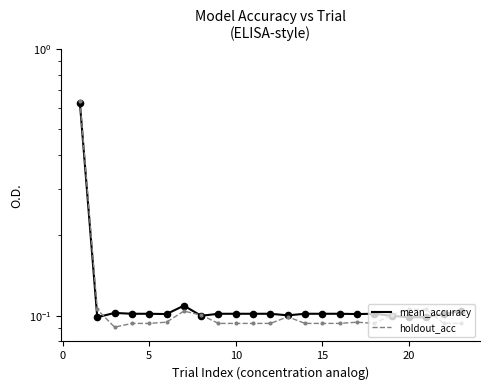

Which series contains the lowest Y value?

holdout_acc